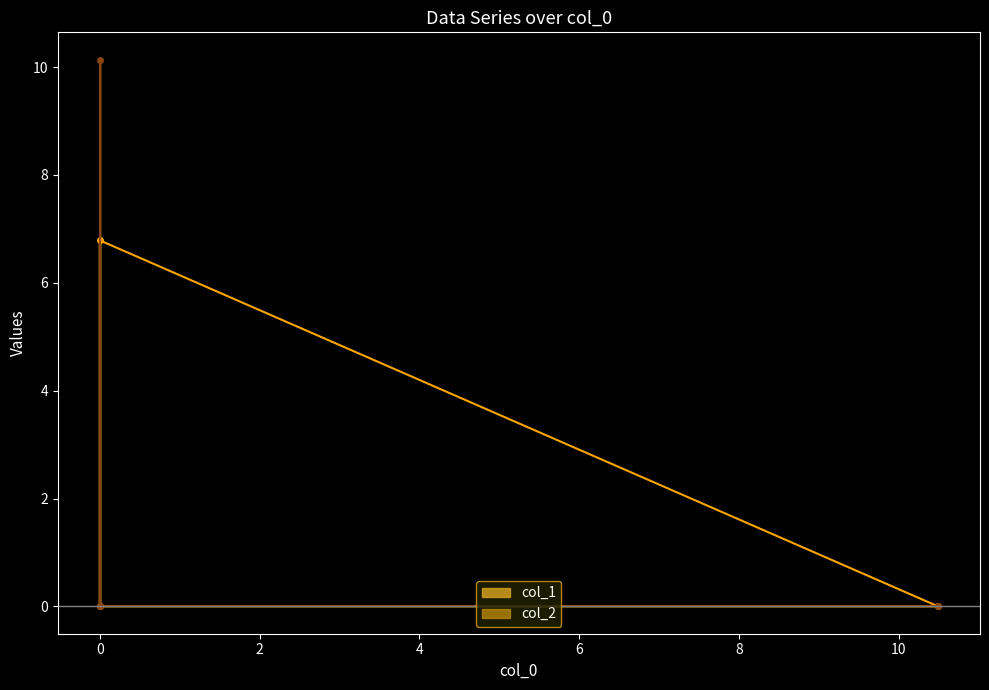

The col_2 series shows 0.0 at 0.0. True or false?

True